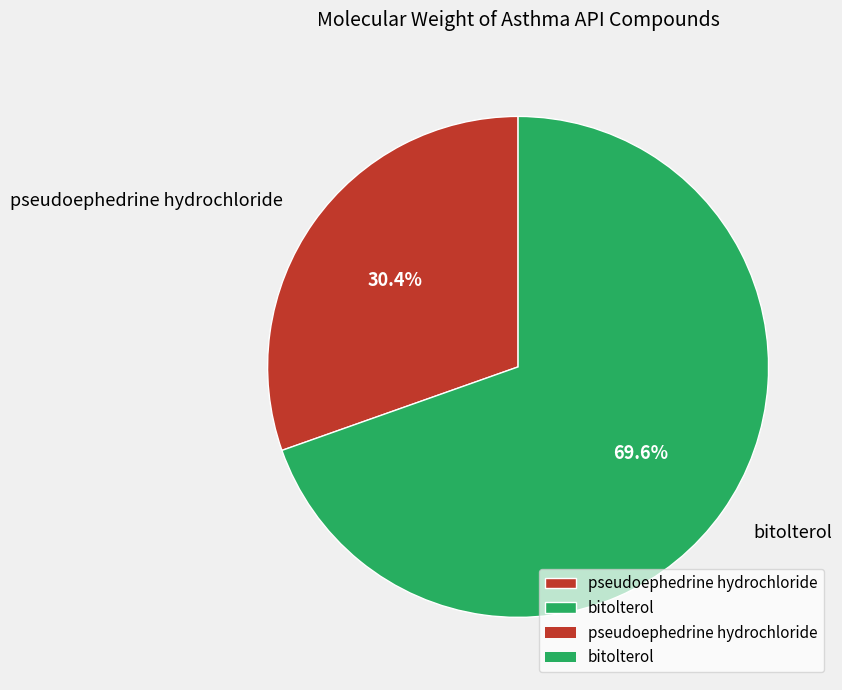

What percentage do bitolterol and pseudoephedrine hydrochloride together represent?

100.0%